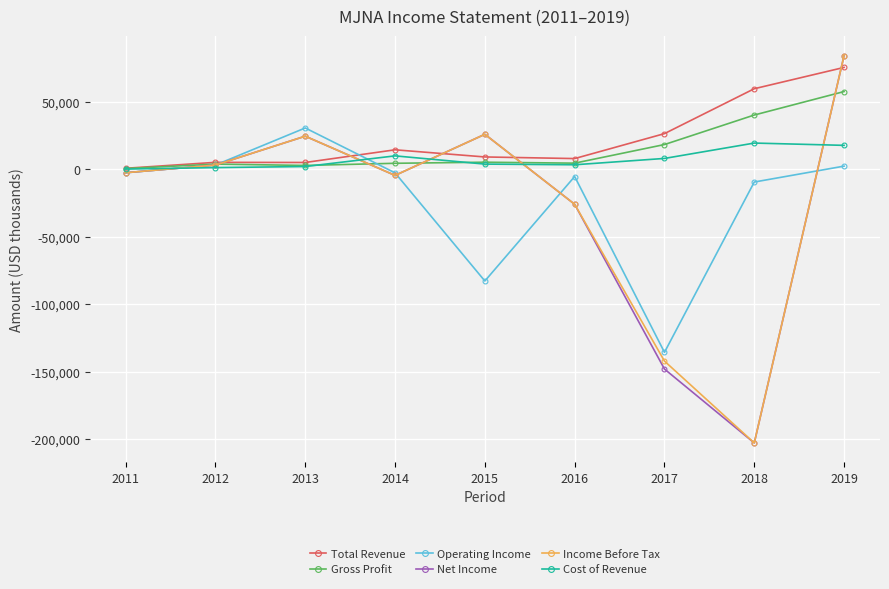

Which series changed the most between 2013 and 2019?

Total Revenue